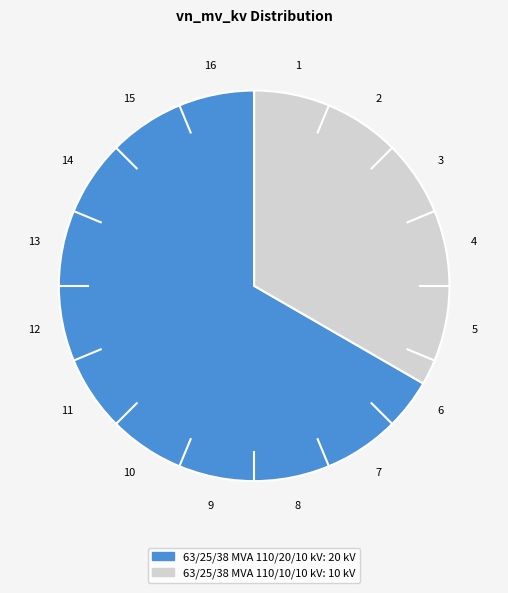

Do 63/25/38 MVA 110/20/10 kV and 63/25/38 MVA 110/10/10 kV together represent more than half of the pie?

Yes